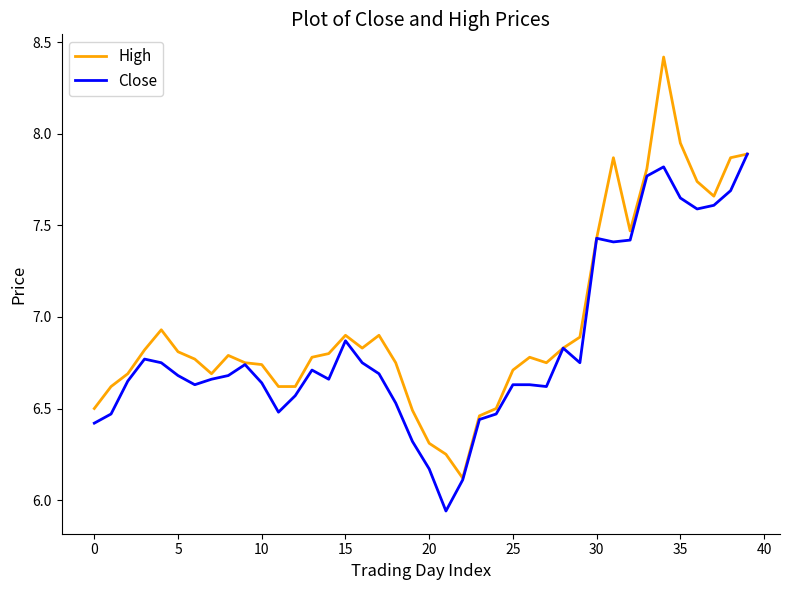

Which series has the largest total across all categories?

High